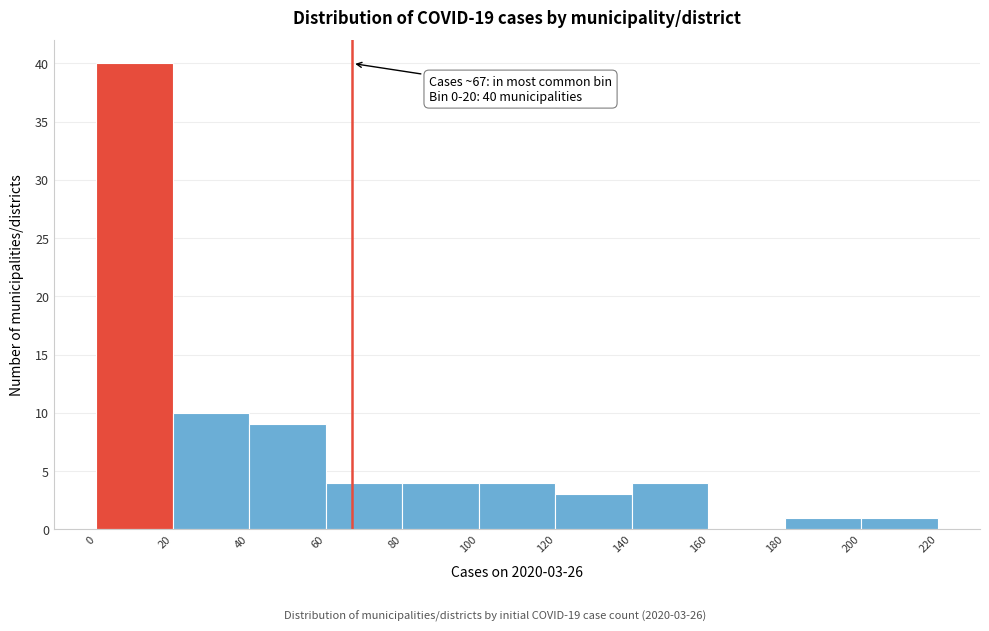

Which range on the x-axis has the tallest bar?

0 to 20